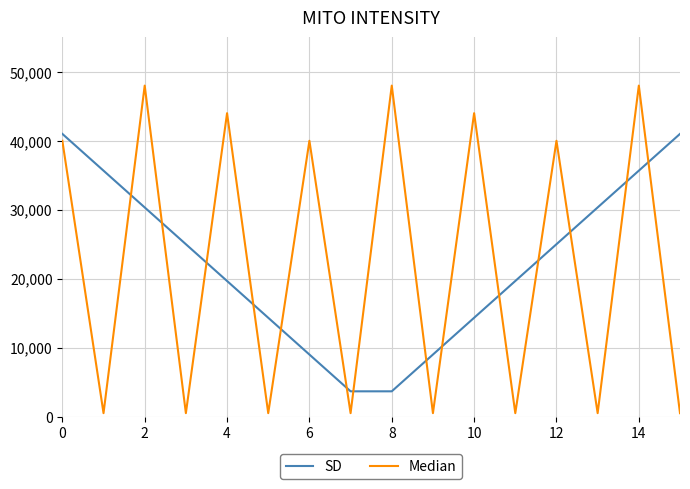

Reading right to left, what are all the values shown in this chart?

SD: 41000.0	35666.7	30333.3	25000.0	19666.7	14333.3	9000.0	3666.7	3666.7	9000.0	14333.3	19666.7	25000.0	30333.3	35666.7	41000.0
Median: 500.0	48000.0	500.0	40000.0	500.0	44000.0	500.0	48000.0	500.0	40000.0	500.0	44000.0	500.0	48000.0	500.0	40000.0